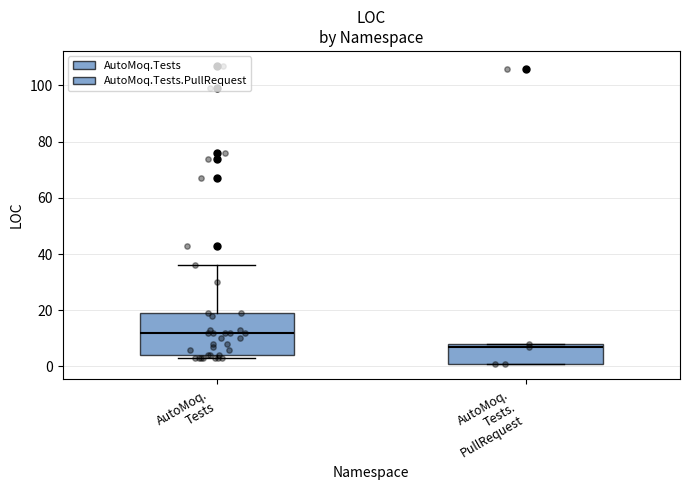

Reading left to right, transcribe this box plot: for each box, give where its median line is, the range the box spans, and where its two whiskers end, as read against the y-axis. The values are not printed on the chart, so give them approximately, as read against the axis.

AutoMoq. Tests: median 12, box 4 to 20, whiskers 4 (just below the box's lower edge) to 36
AutoMoq. Tests. PullRequest: median 8 (just below the box's upper edge), box 2 to 8, whiskers 2 to 8